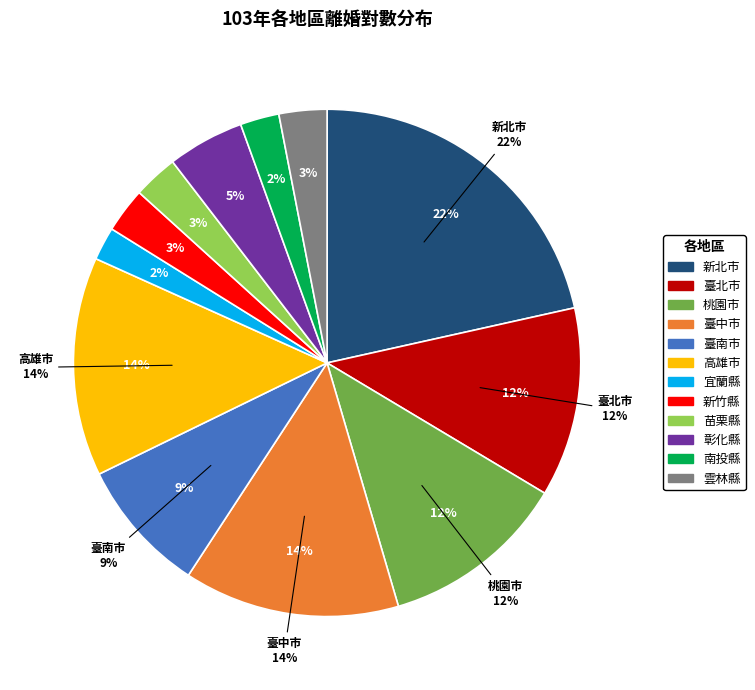

Which has a higher value, 高雄市 or 臺南市?

高雄市